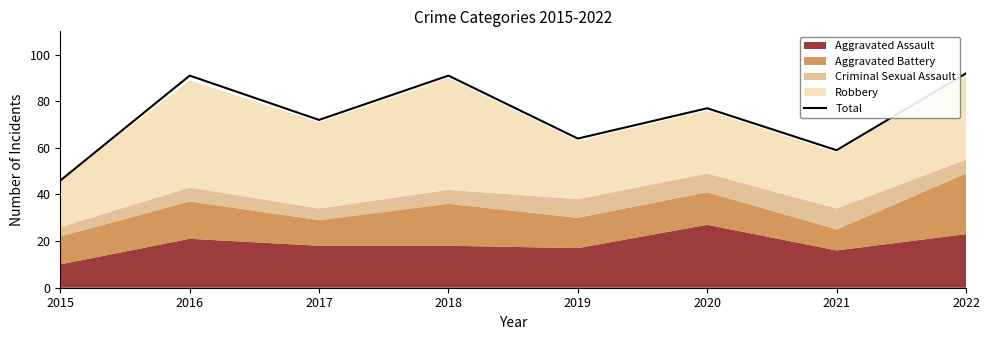

Rank the categories by value from highest to lowest.

2022, 2016, 2018, 2020, 2017, 2019, 2021, 2015